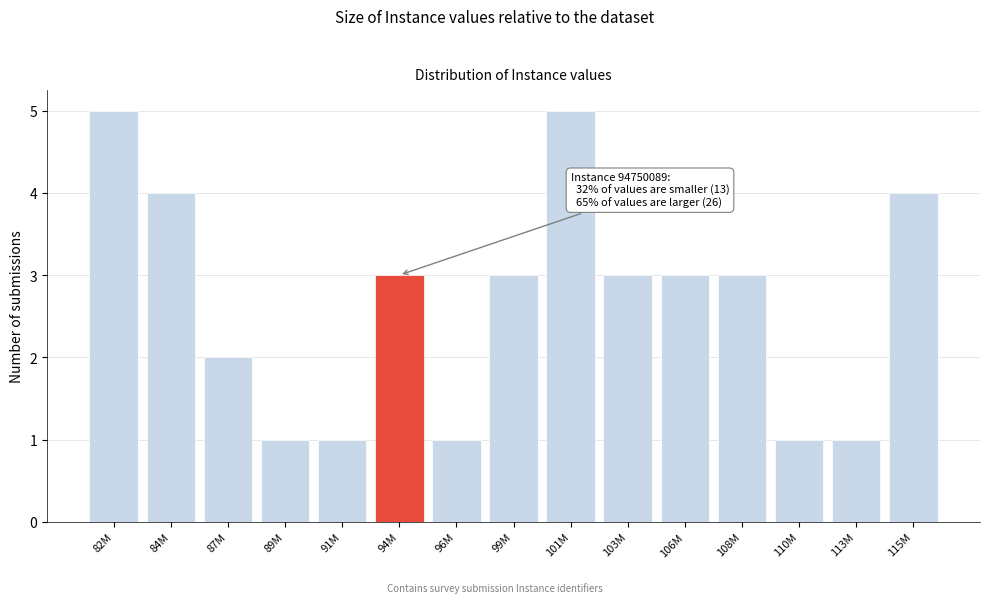

Reading left to right, list all the values displayed in this chart.

82M=5	84M=4	87M=2	89M=1	91M=1	94M=3	96M=1	99M=3	101M=5	103M=3	106M=3	108M=3	110M=1	113M=1	115M=4